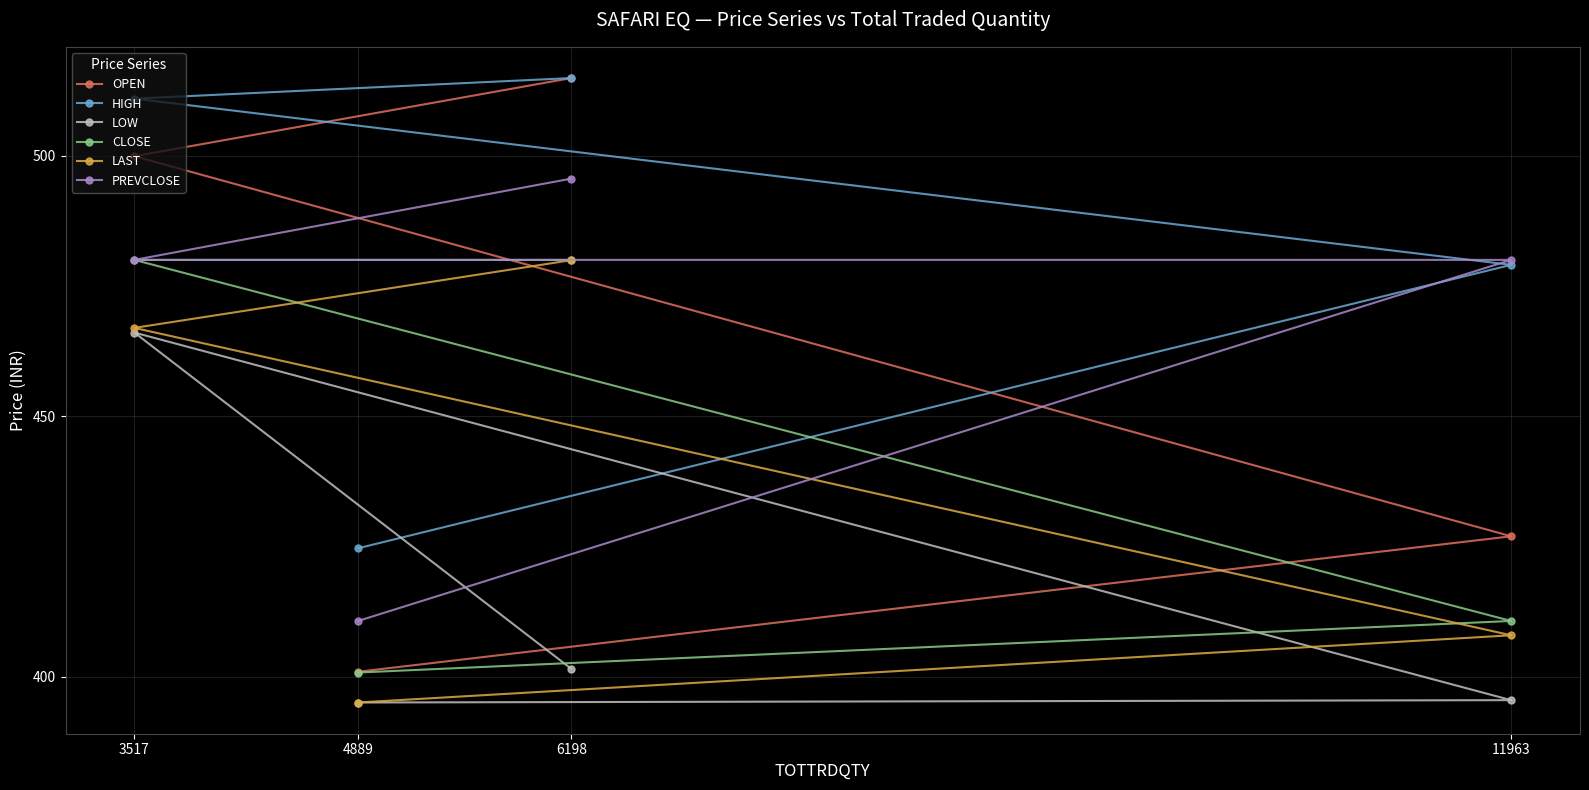

What is the difference between the LOW values at 3517 and 6198?

64.6